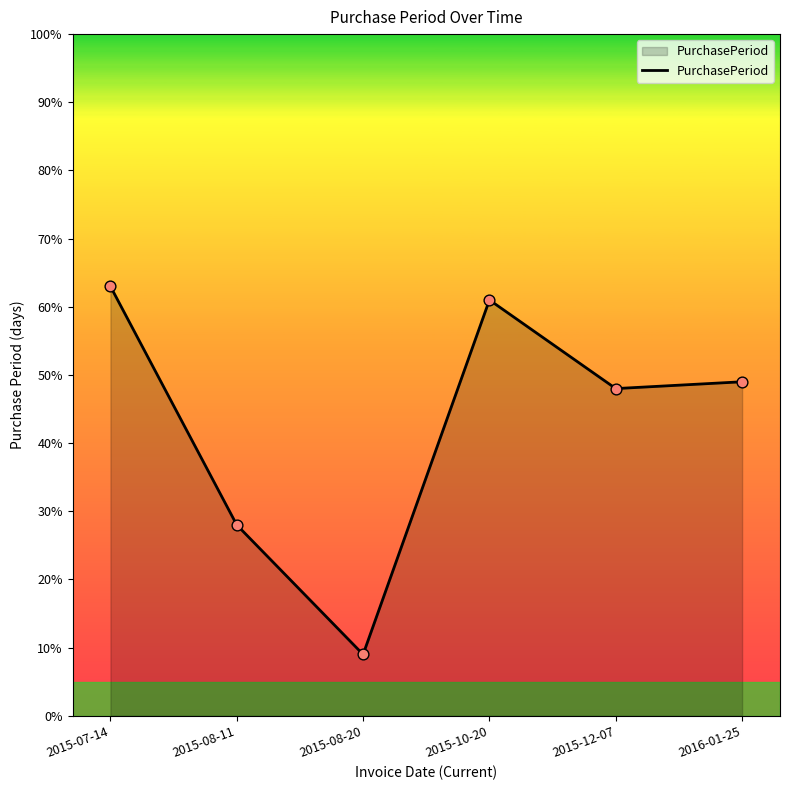

Which has a higher value, 2015-08-20 or 2016-01-25?

2016-01-25